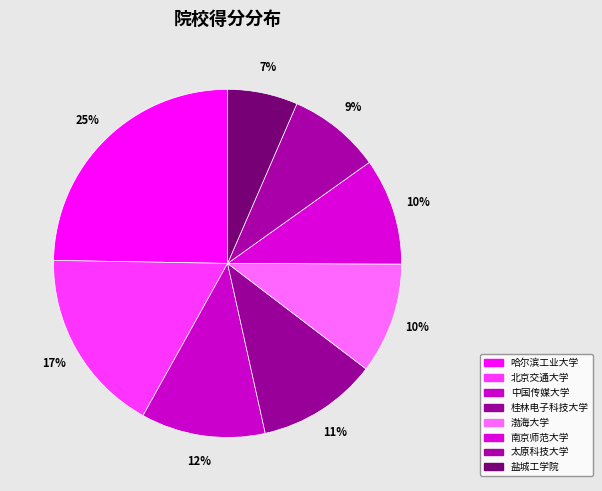

What is the change in value from 北京交通大学 to 渤海大学?

-14.4